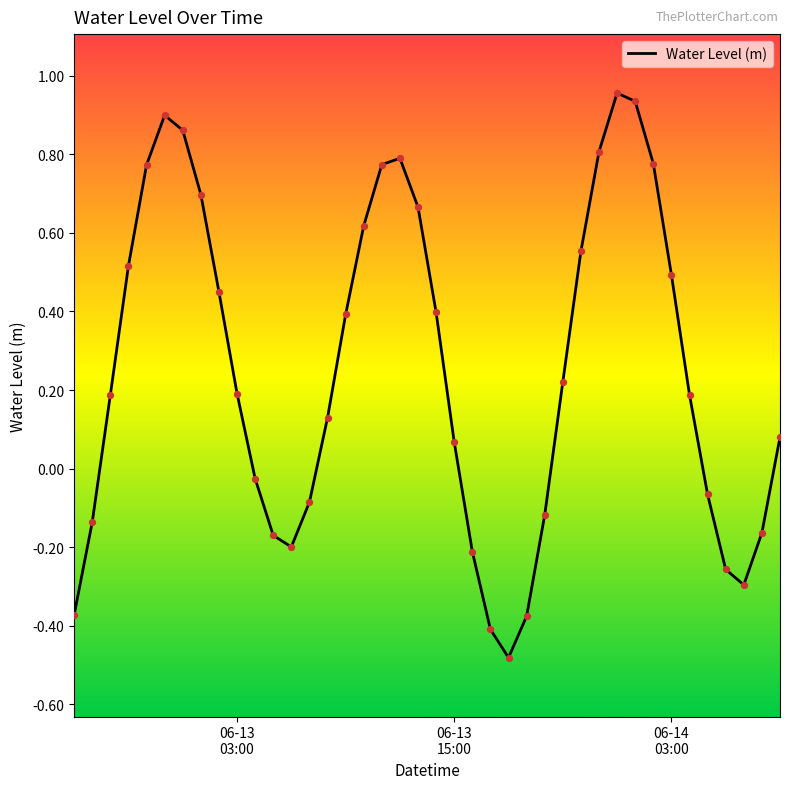

What is the difference between the maximum and minimum values?

1.4